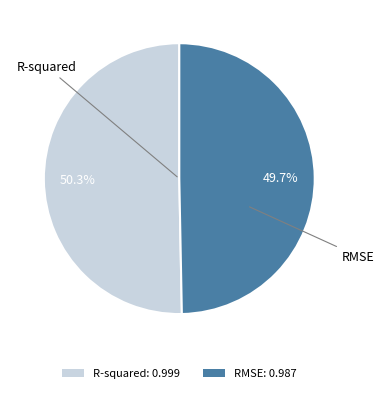

Does any single category account for the majority?

Yes